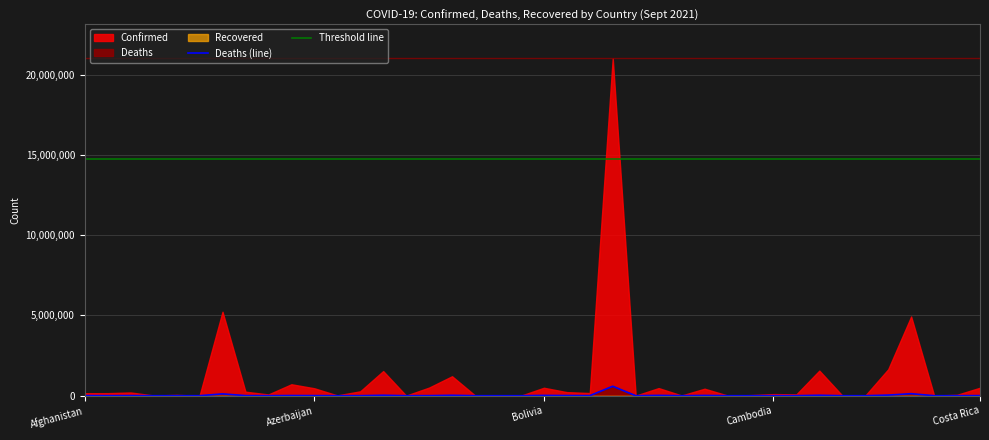

True or false: Confirmed and Recovered intersect in this chart.

False